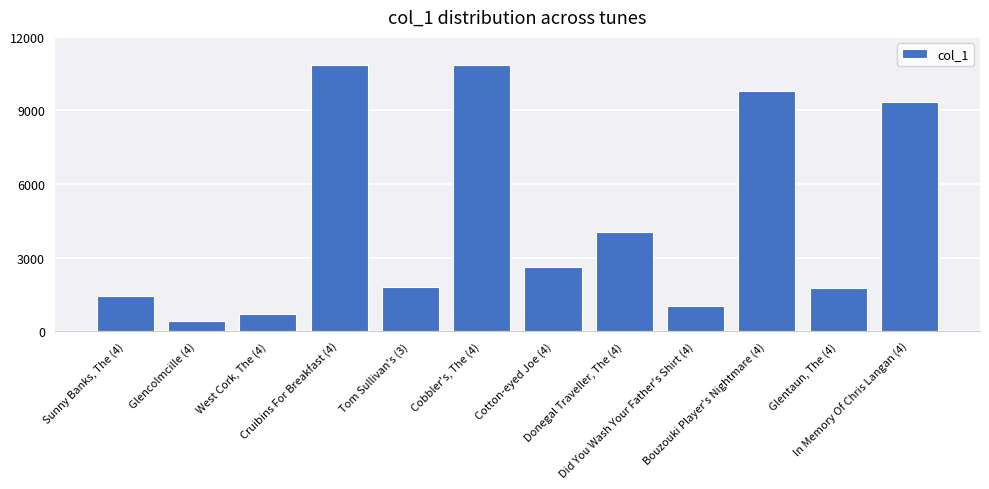

List the labels in order of value, largest first.

Cobbler's, The (4), Cruibins For Breakfast (4), Bouzouki Player's Nightmare (4), In Memory Of Chris Langan (4), Donegal Traveller, The (4), Cotton-eyed Joe (4), Tom Sullivan's (3), Glentaun, The (4), Sunny Banks, The (4), Did You Wash Your Father's Shirt (4), West Cork, The (4), Glencolmcille (4)